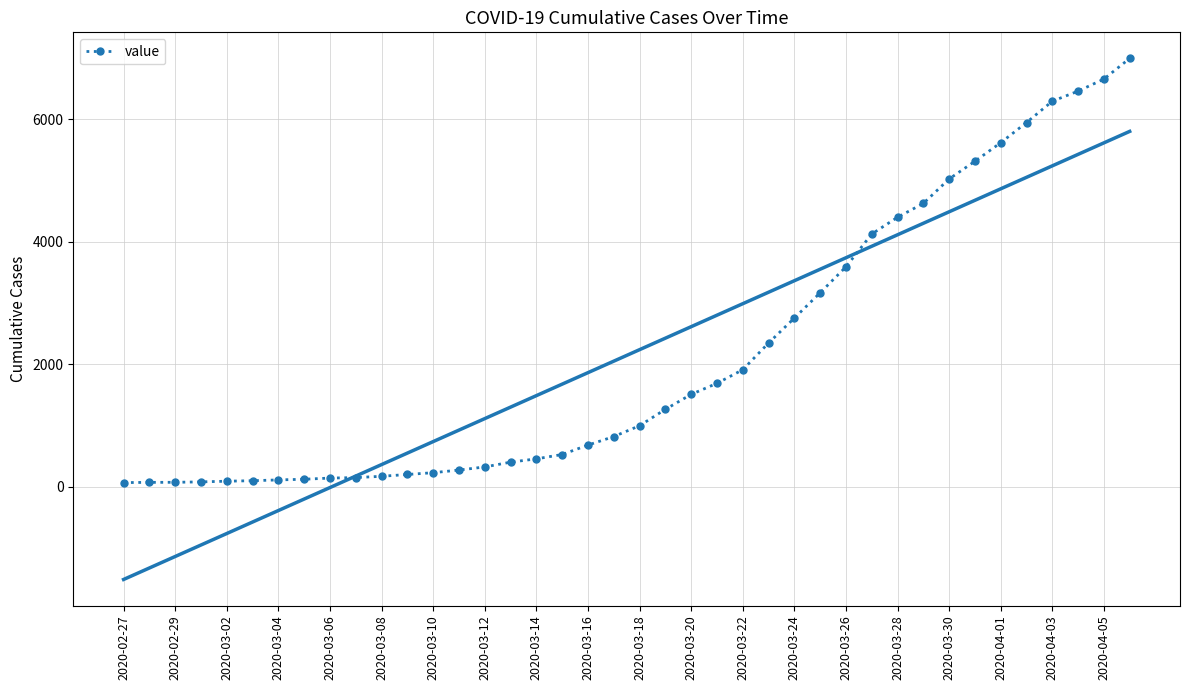

Which label corresponds to the smallest value in the chart?

2020-02-27